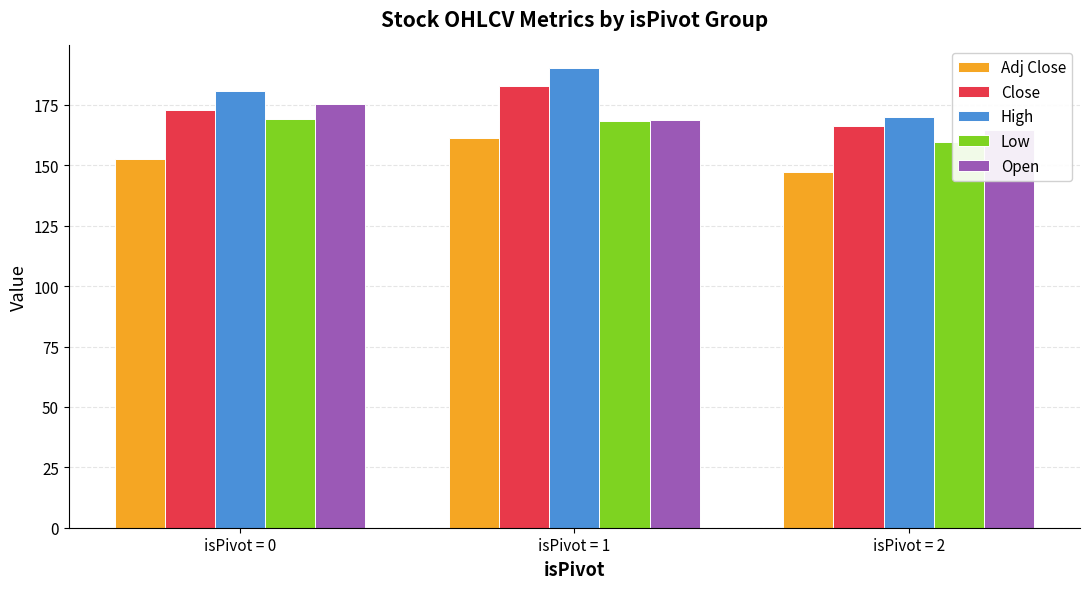

True or false: Open has a value of 102.4 at isPivot = 2.

False